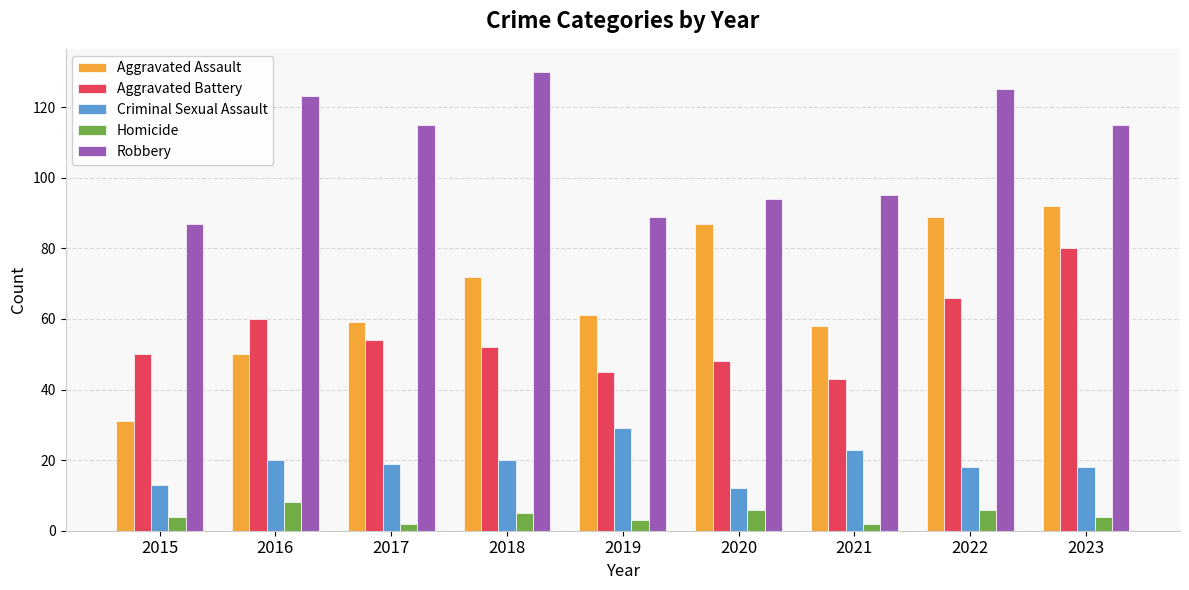

How many bars are there in each group?

5